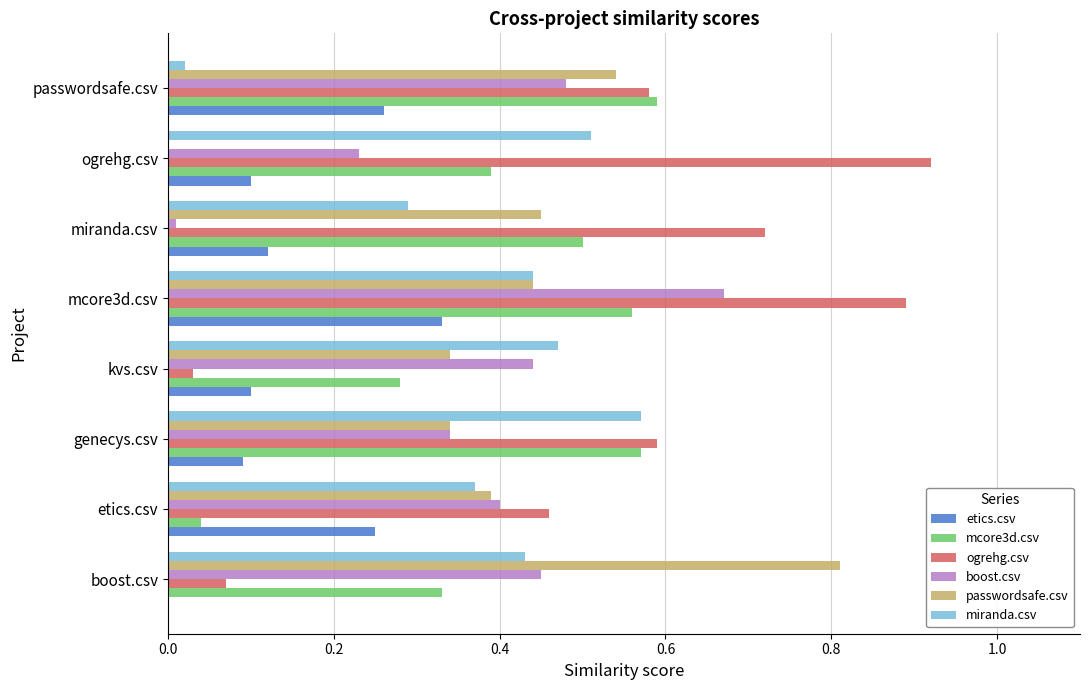

Is the value of miranda.csv at etics.csv greater than the value of etics.csv at genecys.csv?

Yes